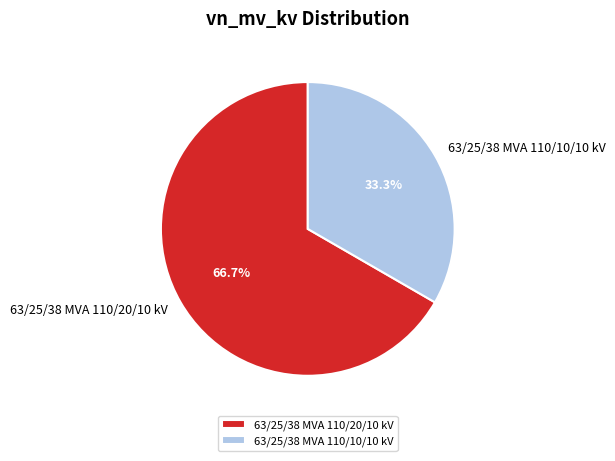

The 63/25/38 MVA 110/20/10 kV slice represents 67% of the pie. True or false?

True